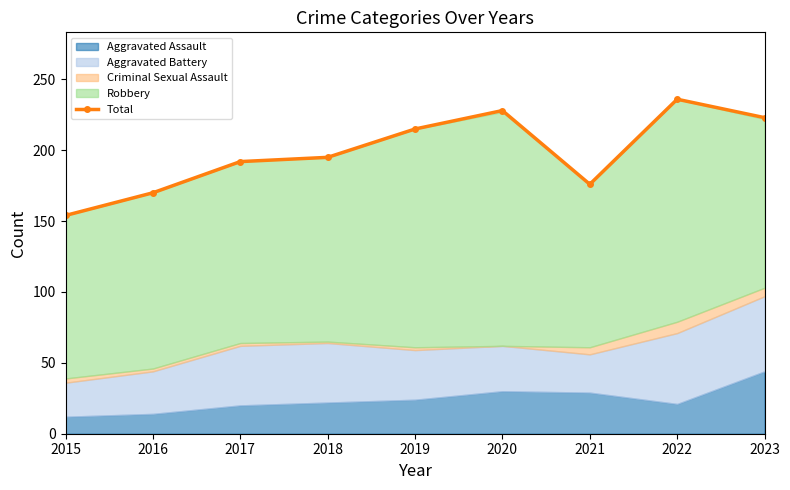

The value at 2017 is 253. True or false?

False